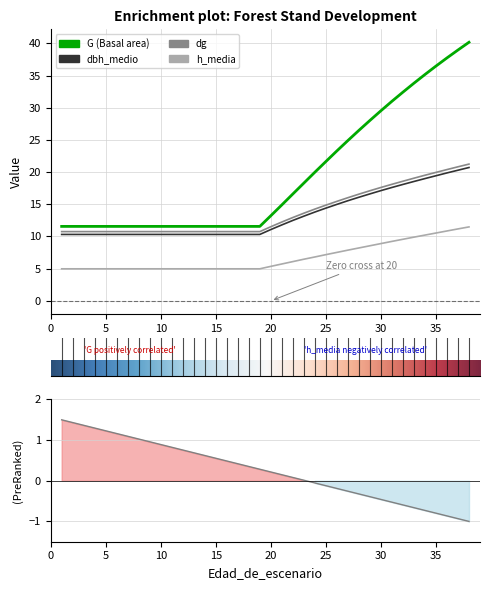

Does the chart display data point markers on the line(s)?

No